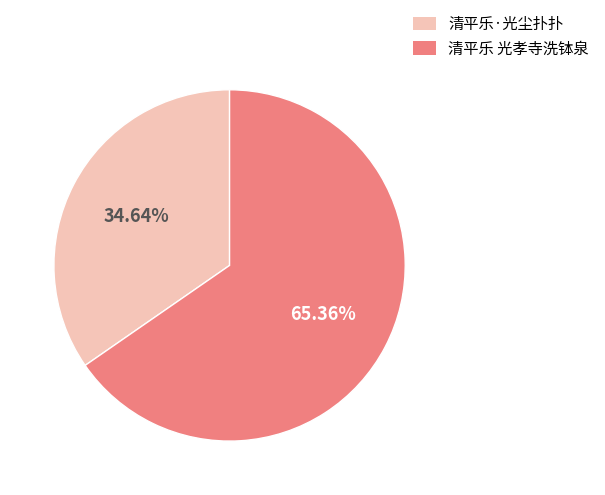

To the nearest percent, what is the difference between the 清平乐·光尘扑扑 and 清平乐 光孝寺洗钵泉 slice percentages?

31%